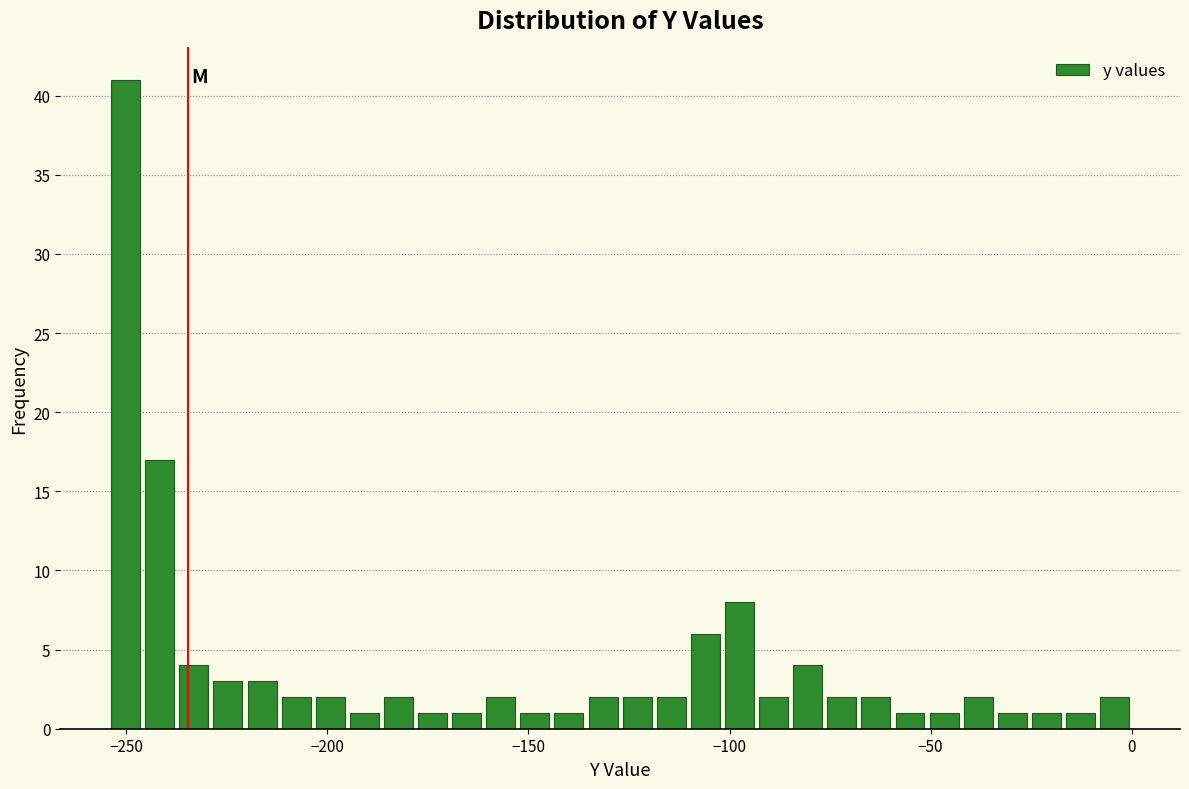

Around what value on the x-axis is the tallest bar? Give the approximate position of its centre, as read against the axis.

-250